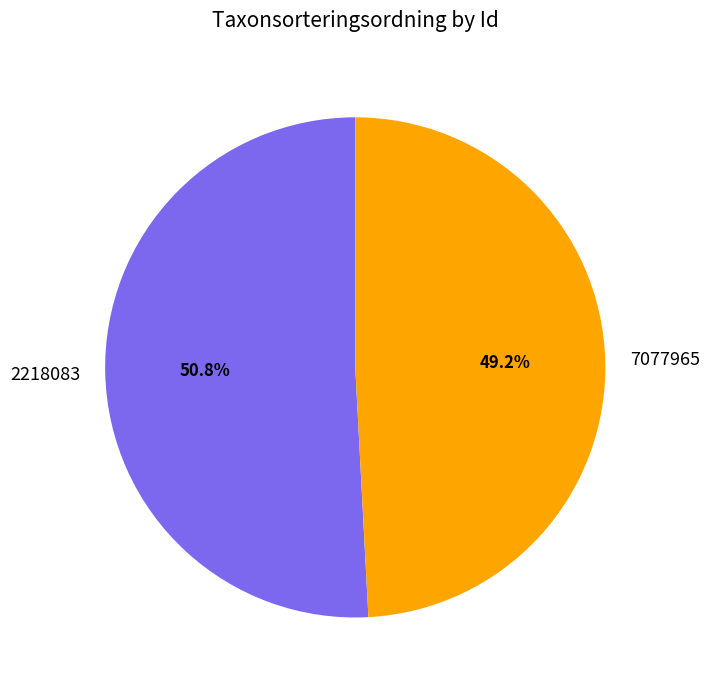

How much of the chart is everything except 2218083?

49.2%